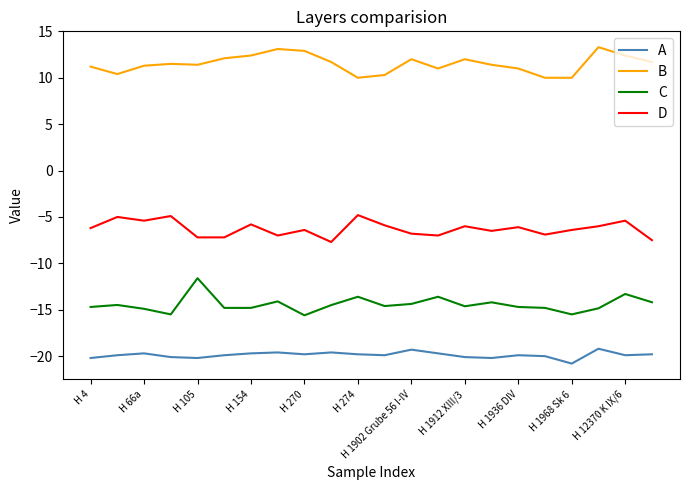

Which series has the largest total across all categories?

B